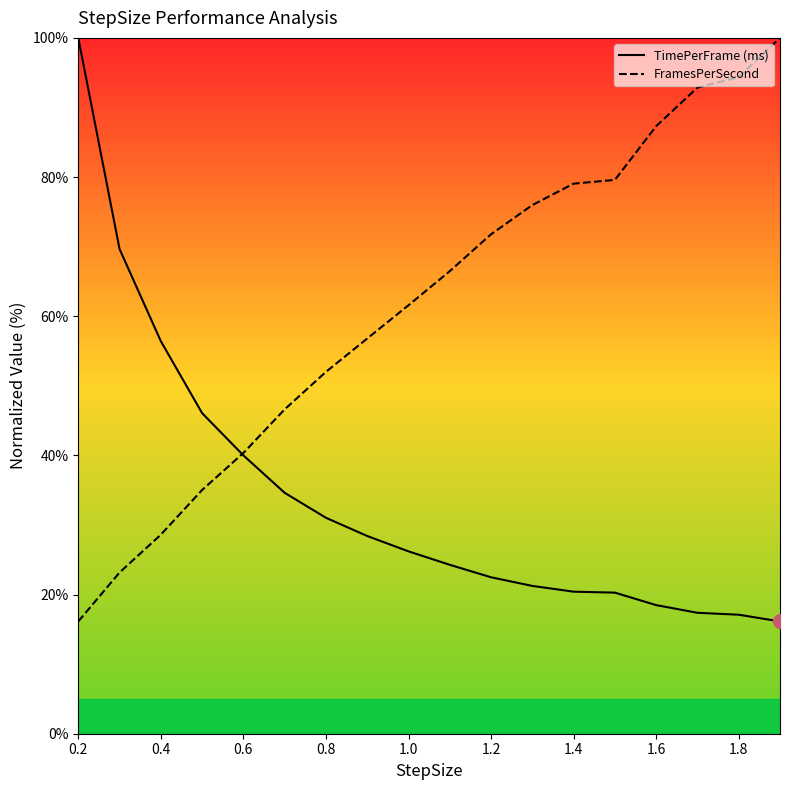

List the series in order of their overall mean, lowest first.

TimePerFrame (ms), FramesPerSecond